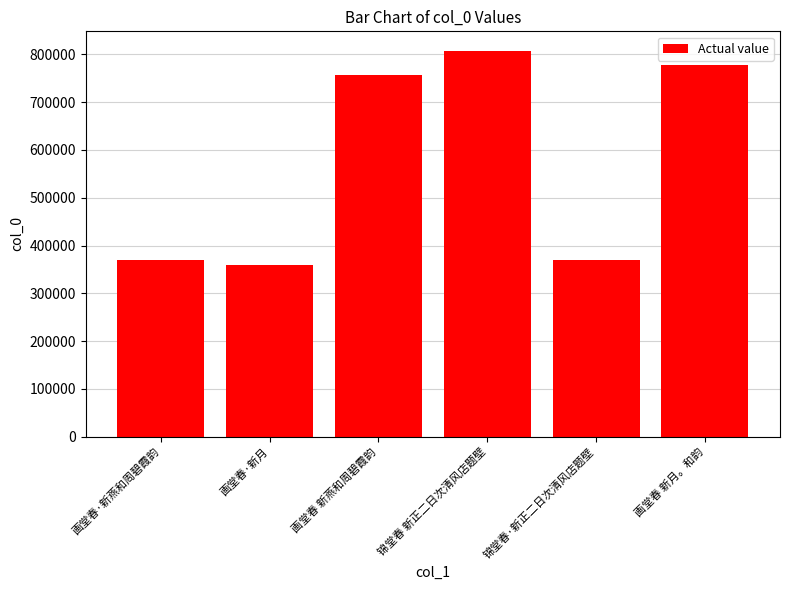

At which label is the value closest to 583832?

画堂春 新燕和周碧霞韵